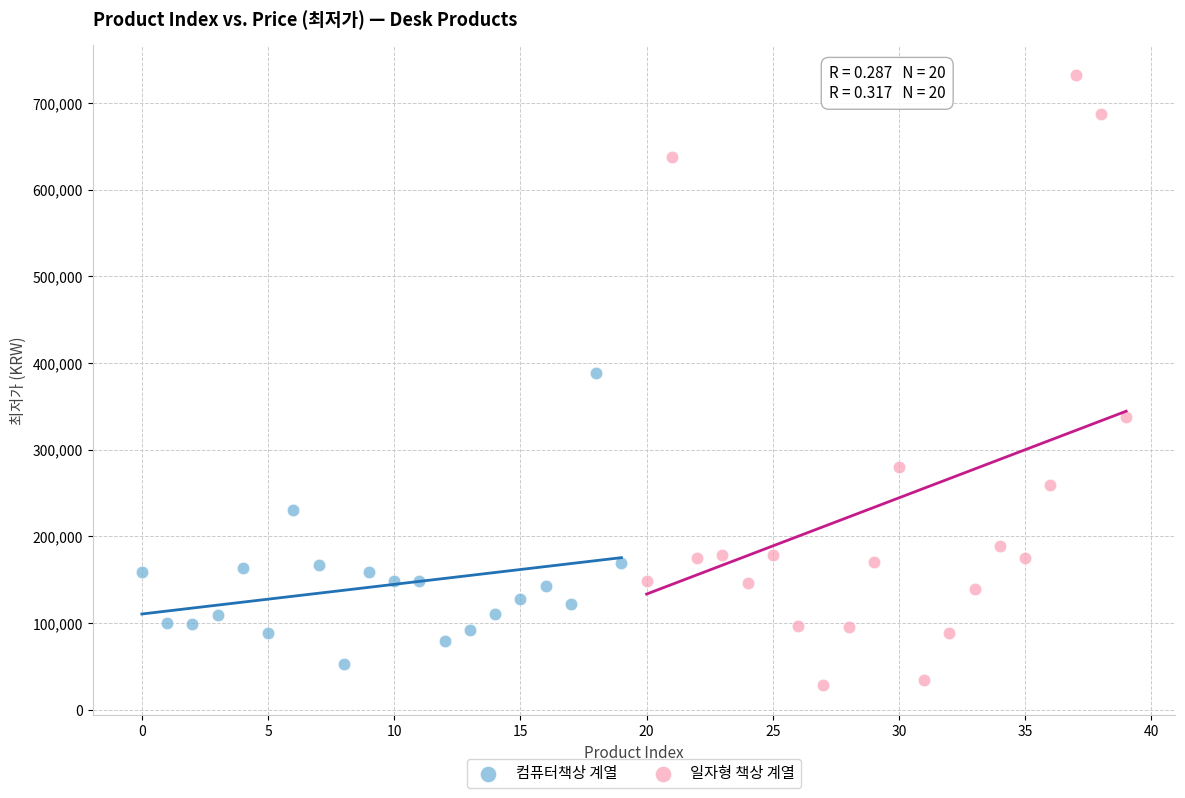

Which series reaches the maximum Y coordinate?

일자형 책상 계열